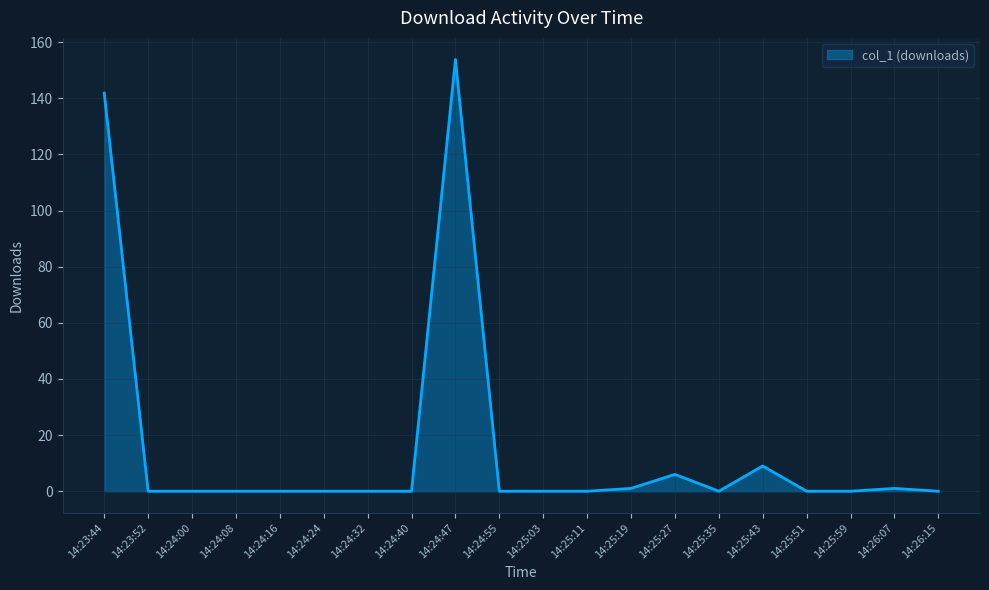

What is the maximum value shown in the chart?

153.8